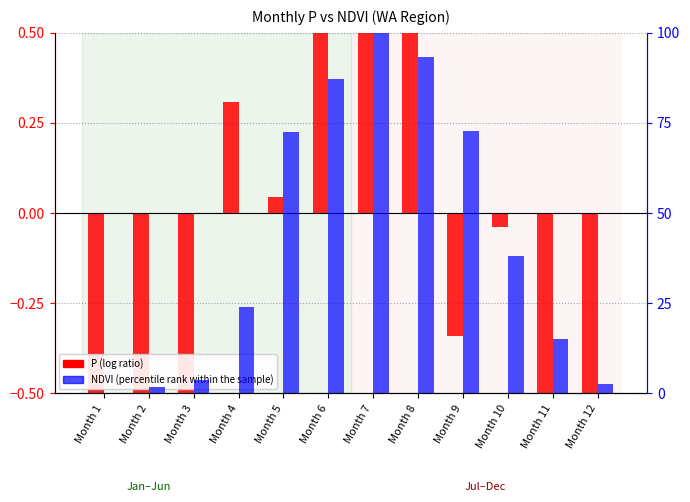

Which has a higher value, Month 12 or Month 9?

Month 9